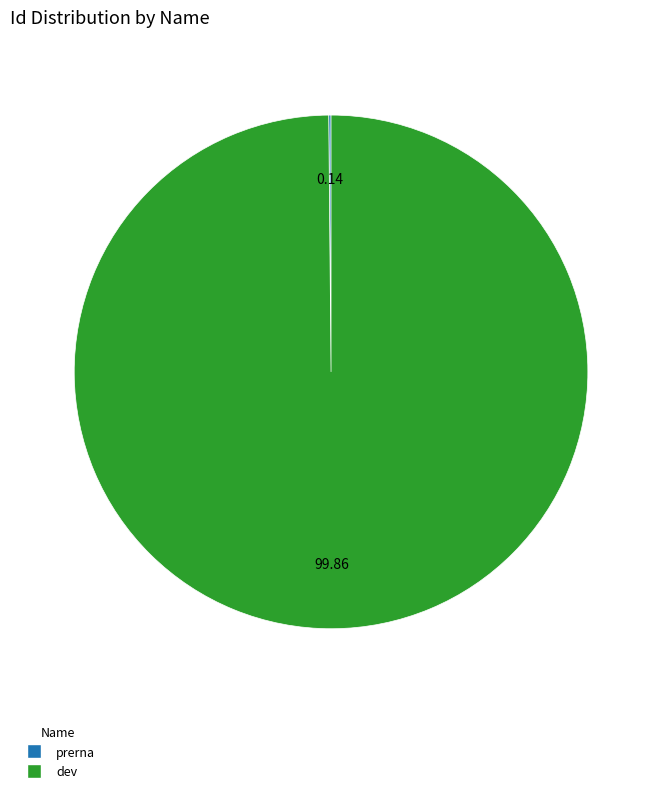

Which category has the biggest portion of the pie?

dev